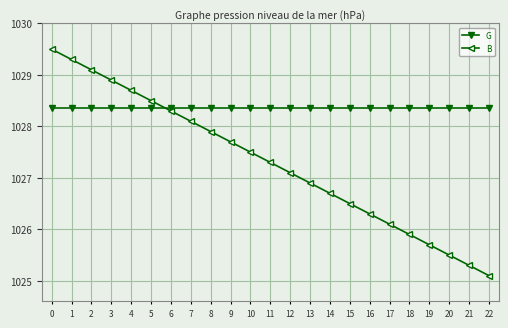

What is the smallest value displayed?

1025.1